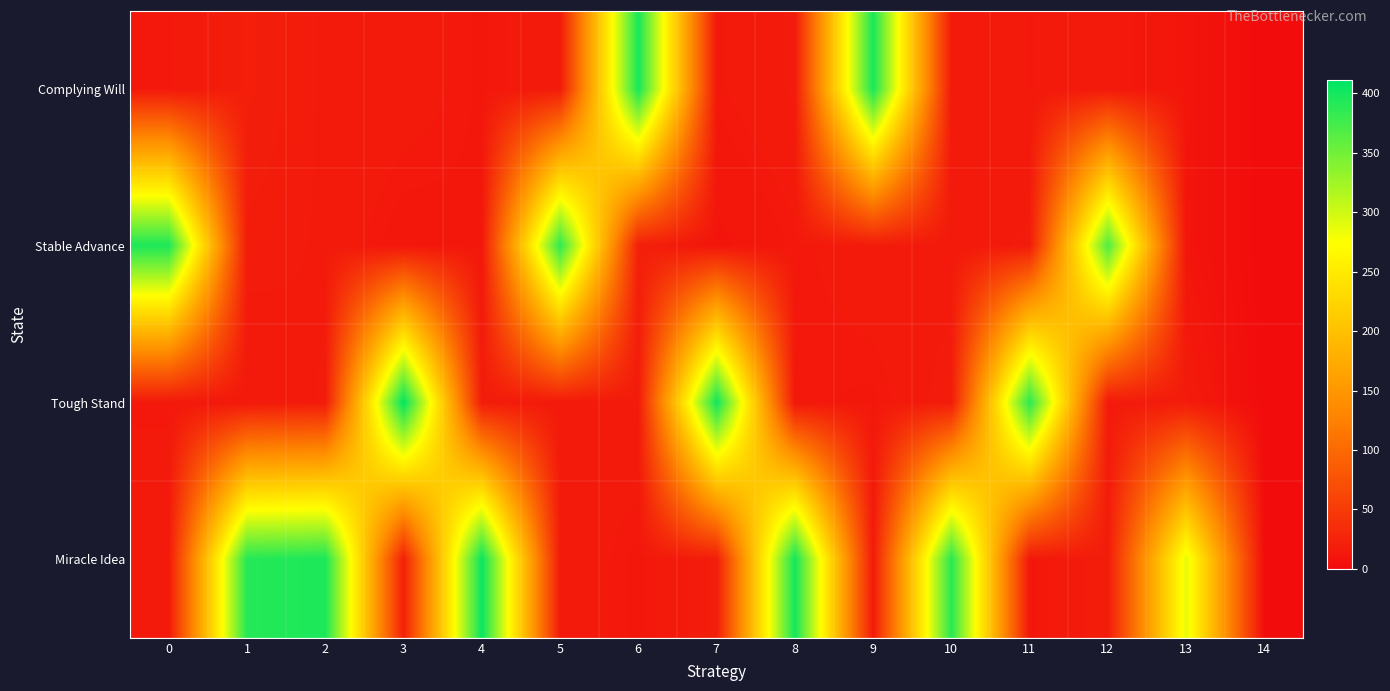

Which label corresponds to the smallest value in the chart?

14